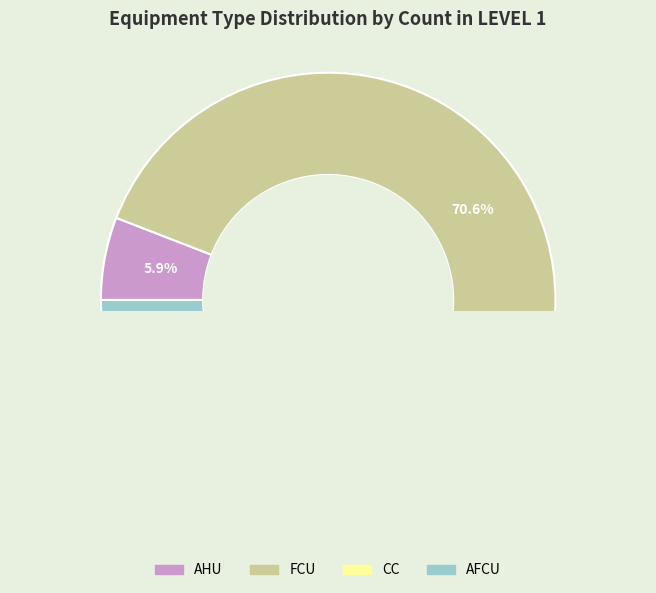

Combined, what portion of the pie is AFCU and CC?

23.5%